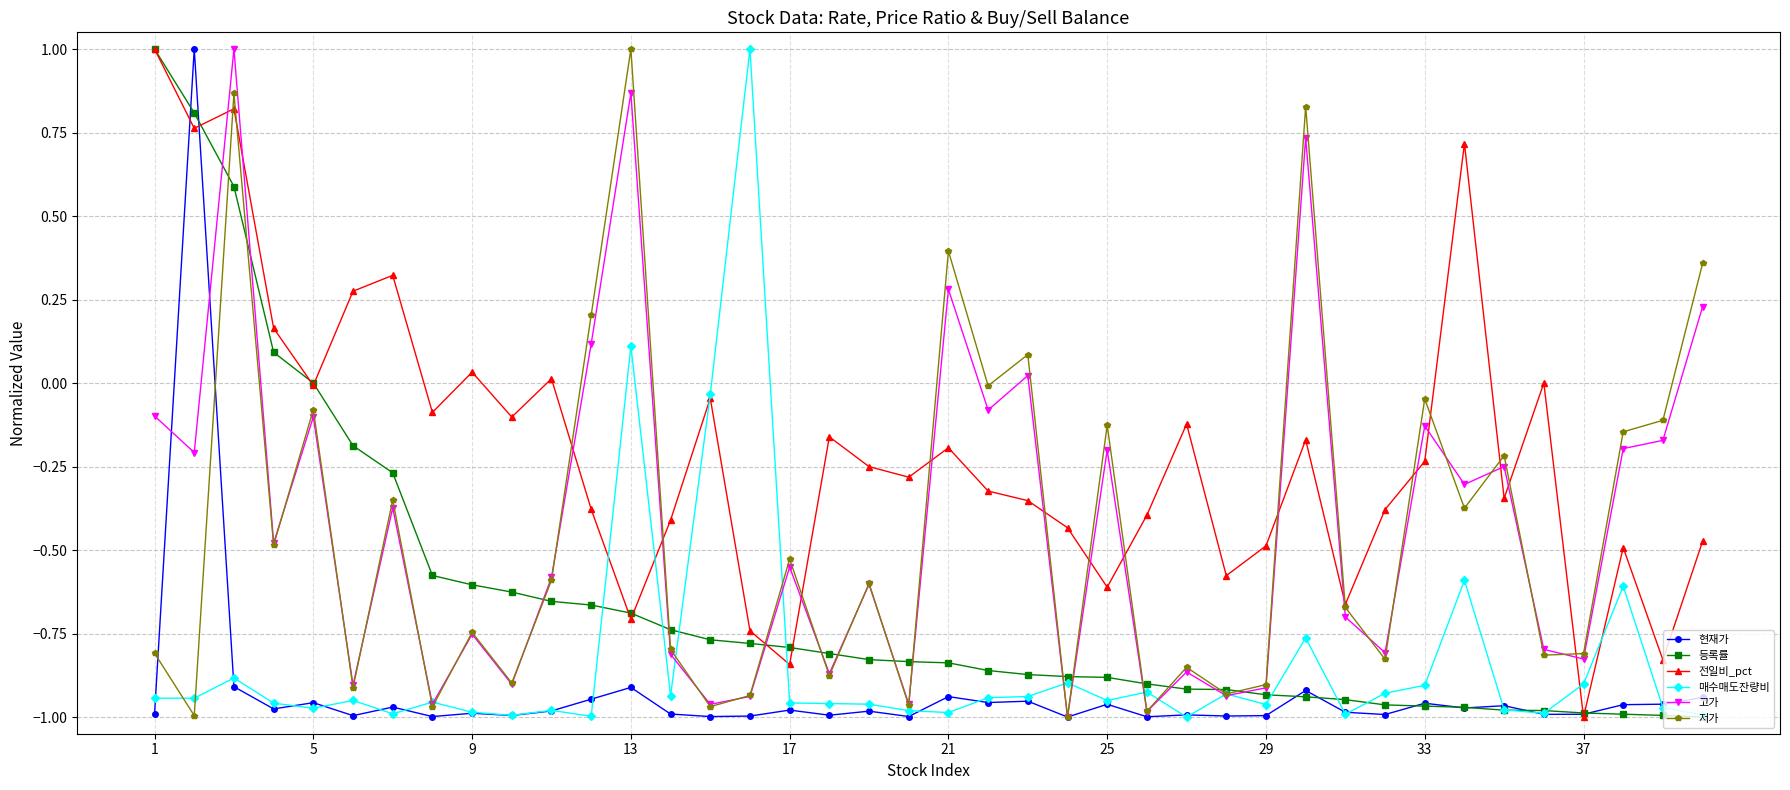

Is this an area chart (filled region under the line)?

No